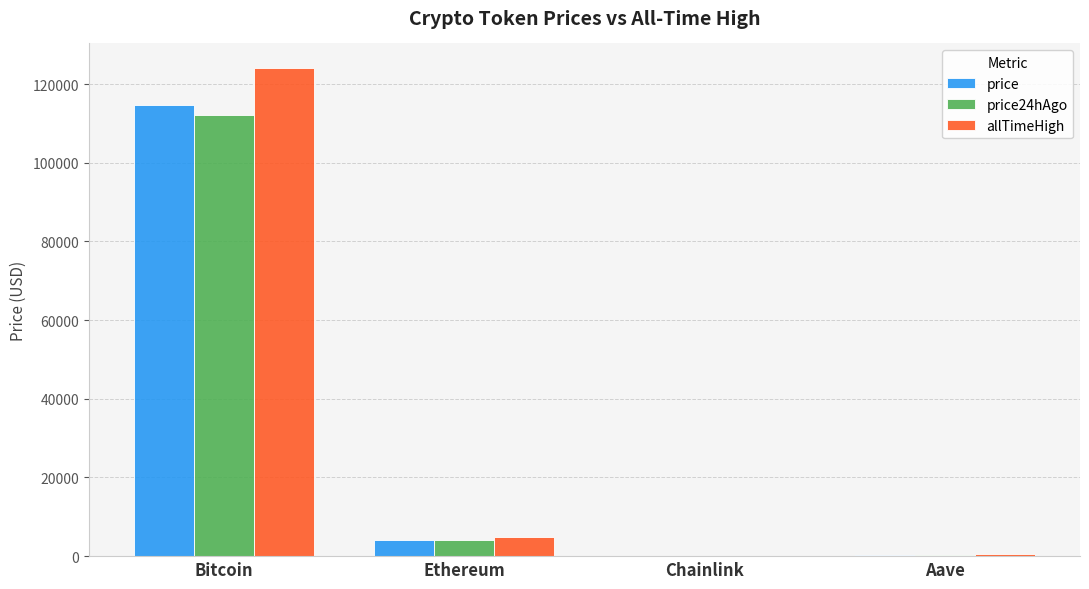

Are the bars horizontal?

No